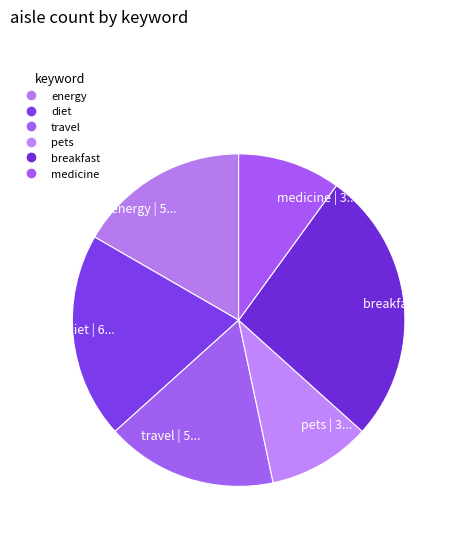

How many segments does this pie chart have?

6